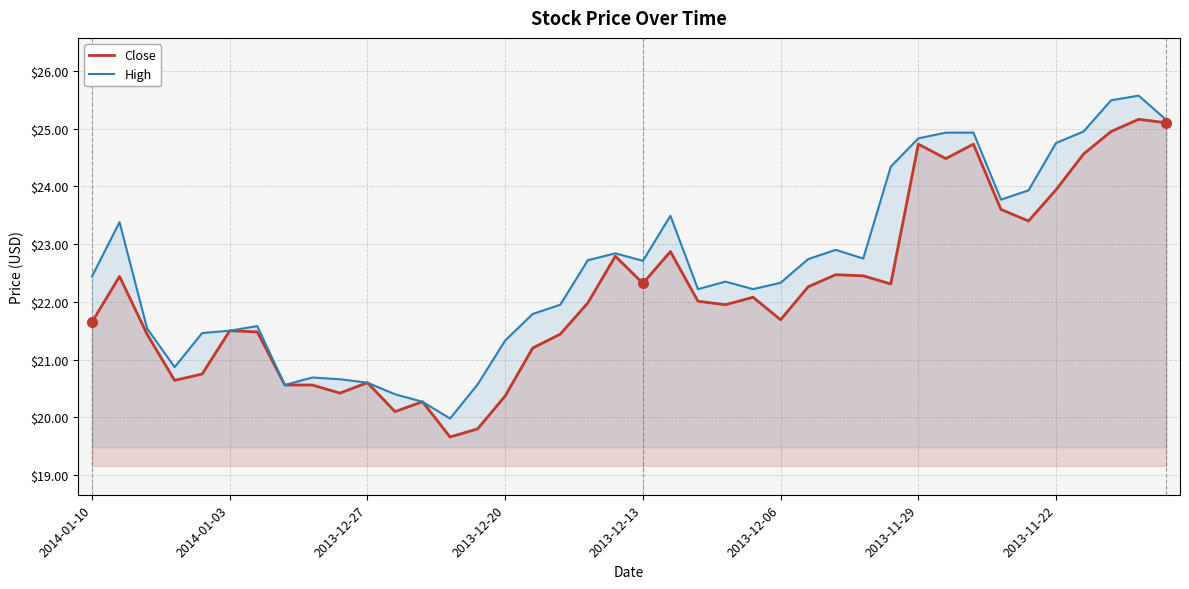

True or false: High and Close cross at least once.

False